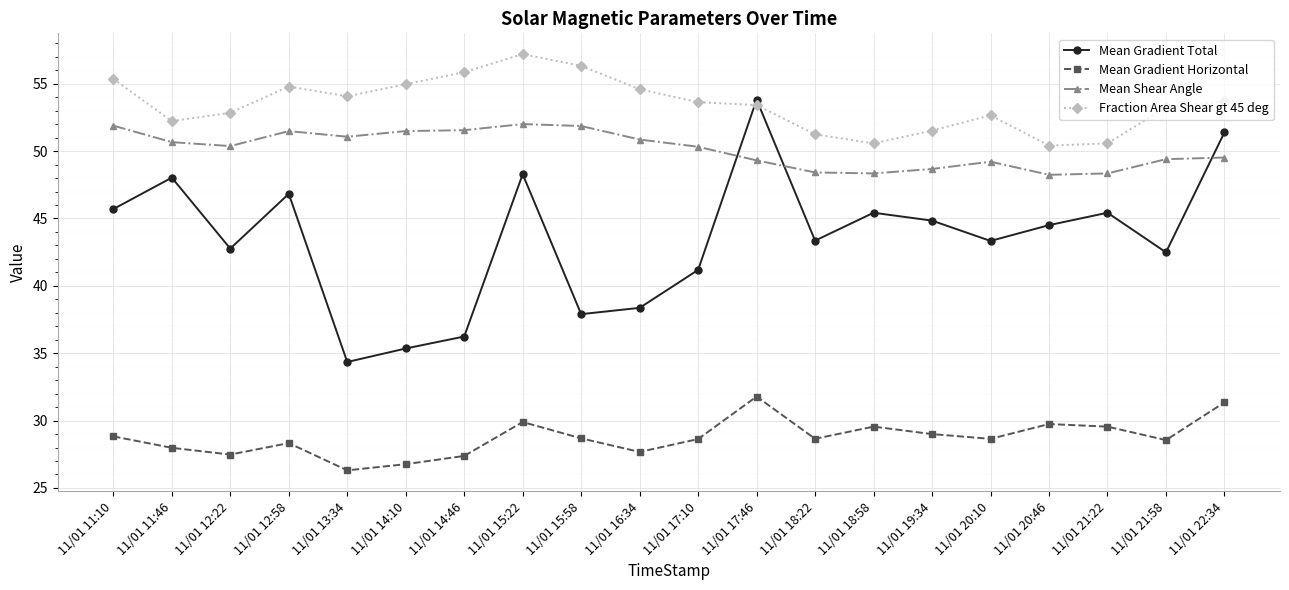

How many lines are shown in the chart?

4